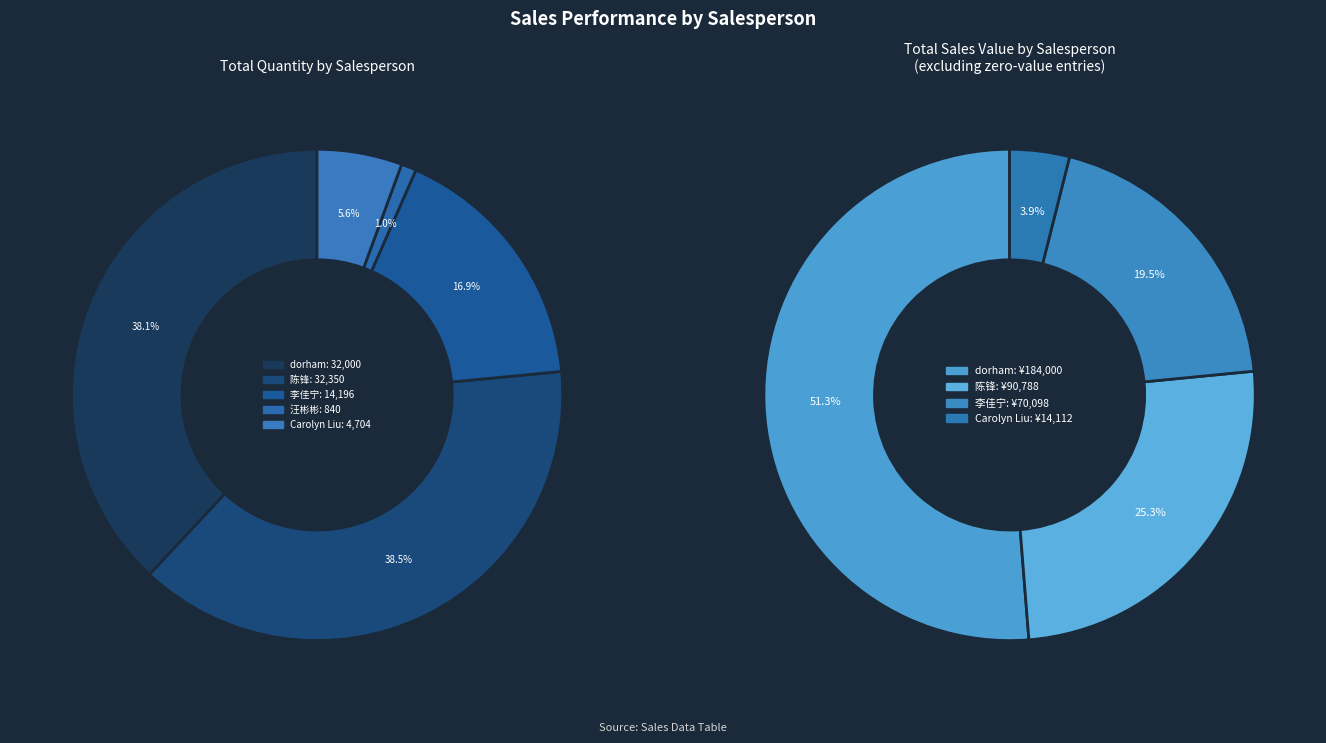

Is the sum of Carolyn Liu and 陈锋 greater than half?

No